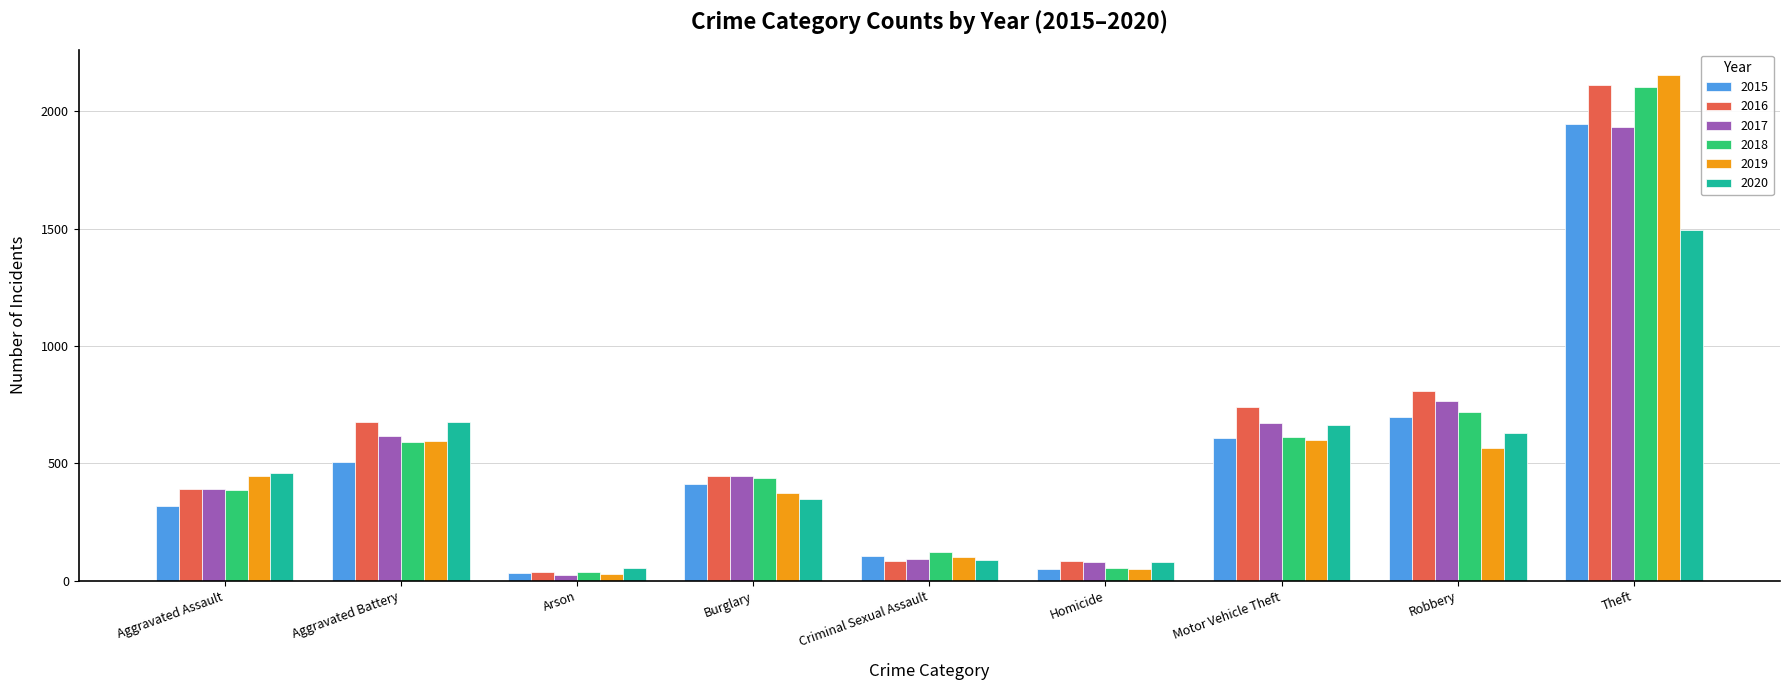

Where is 2016 nearest to the value 1074?

Robbery